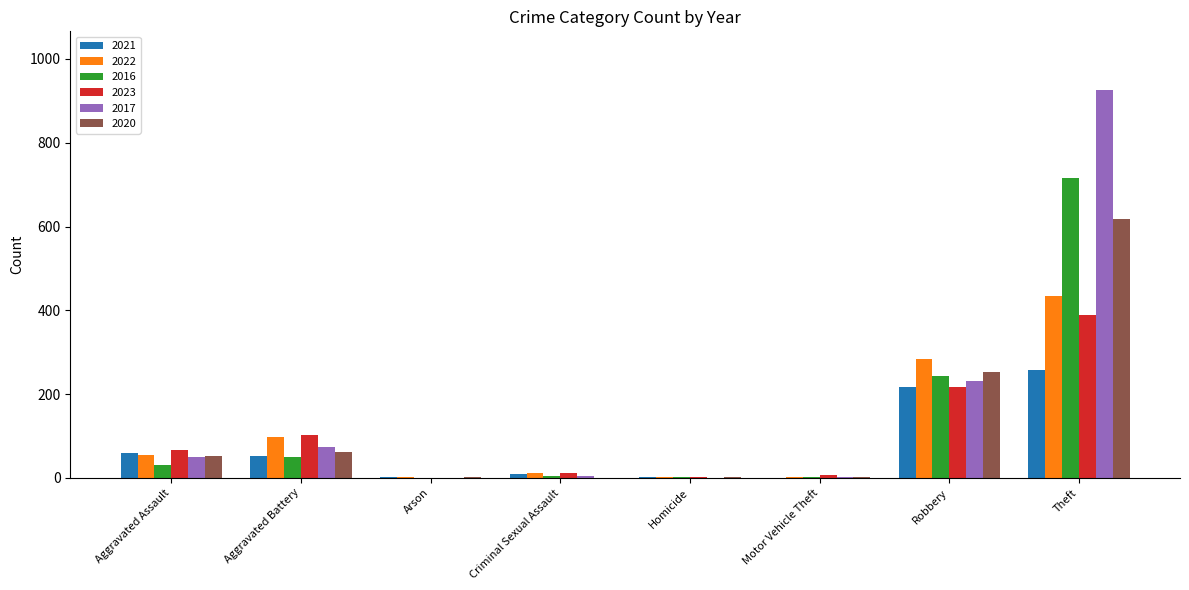

The 2016 series shows 269 at Arson. True or false?

False